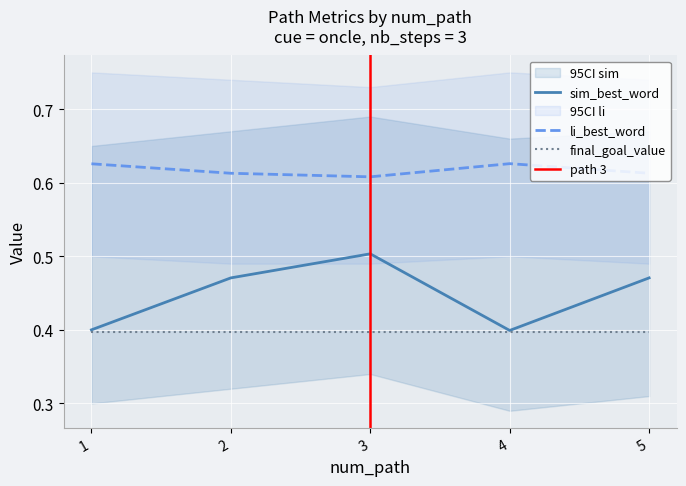

At which label does sim_best_word reach its peak?

3